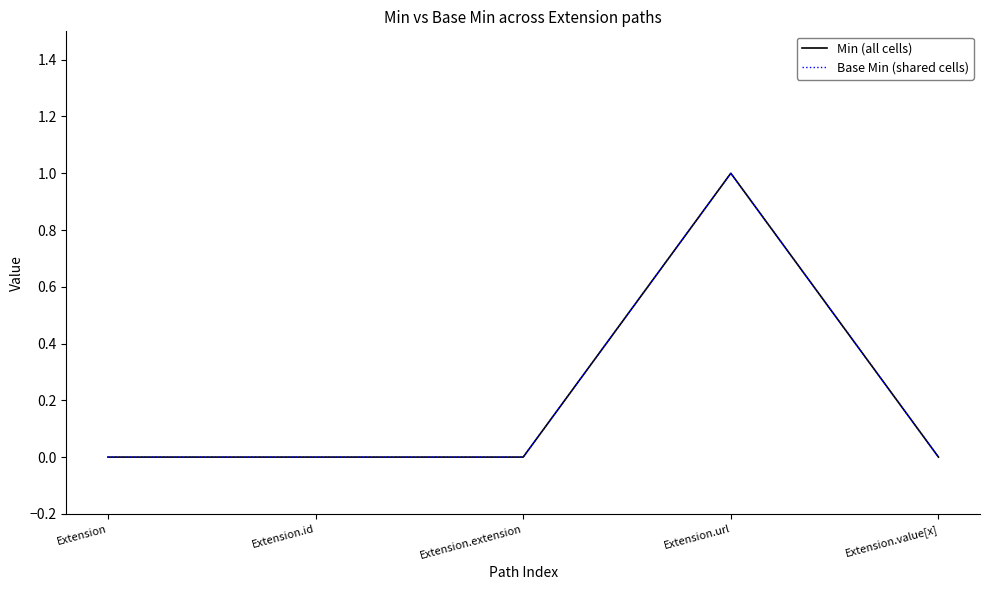

Reading left to right, extract all data points from this chart.

Min (all cells): 0	0	0	1	0
Base Min (shared cells): 0	0	0	1	0